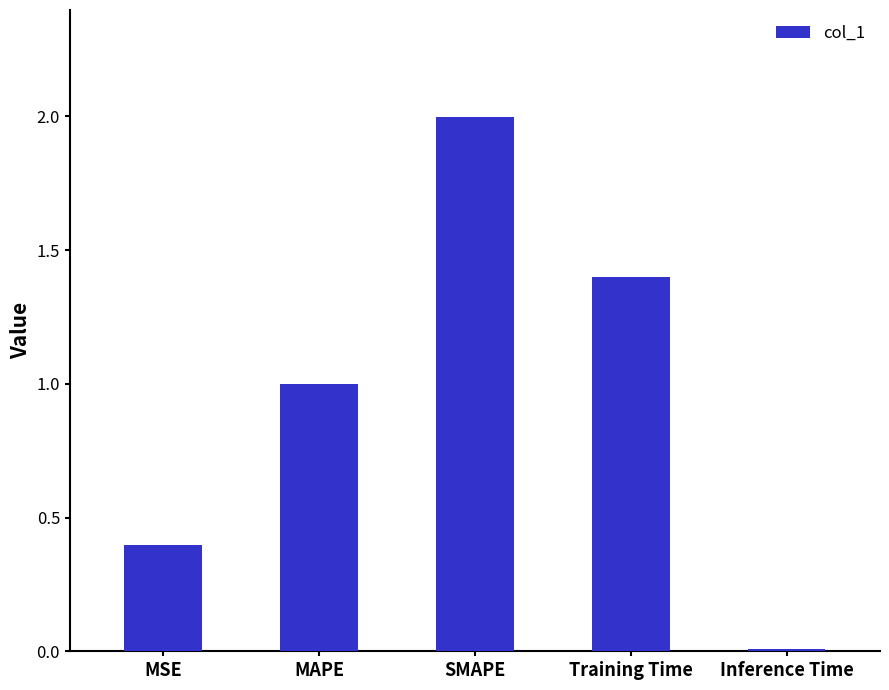

Which category has the lowest value across all series?

Inference Time